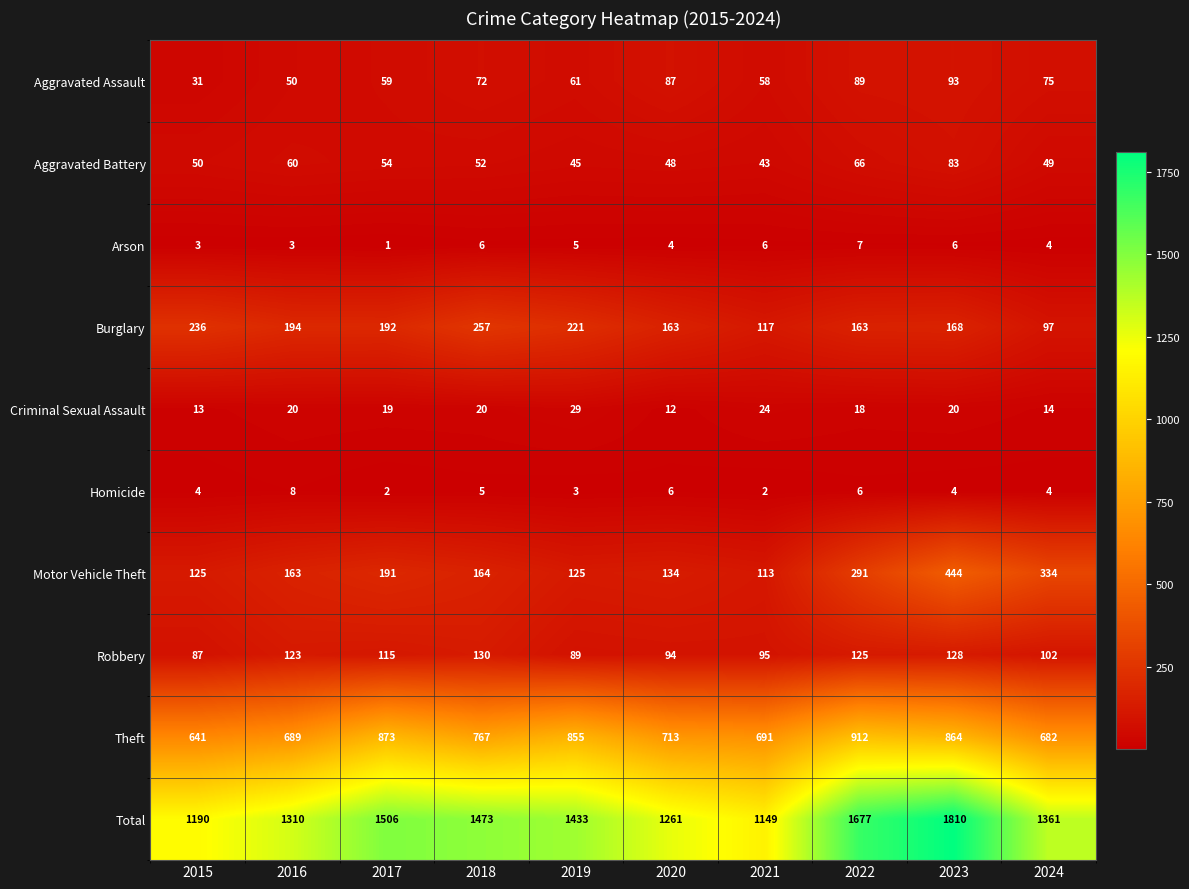

Count the number of data series in this chart.

10